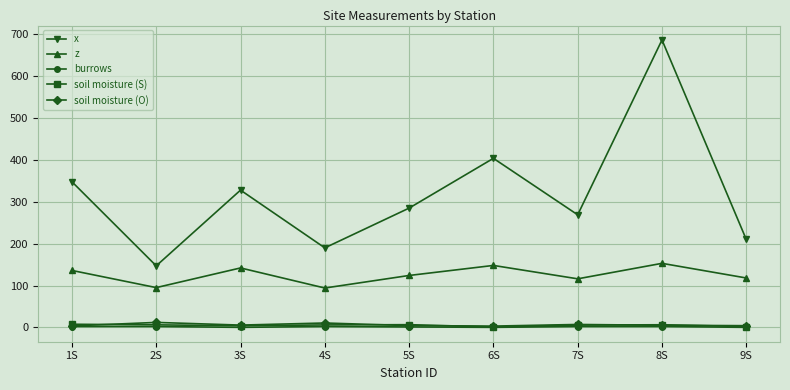

At which category is the sum across all series the highest?

8S